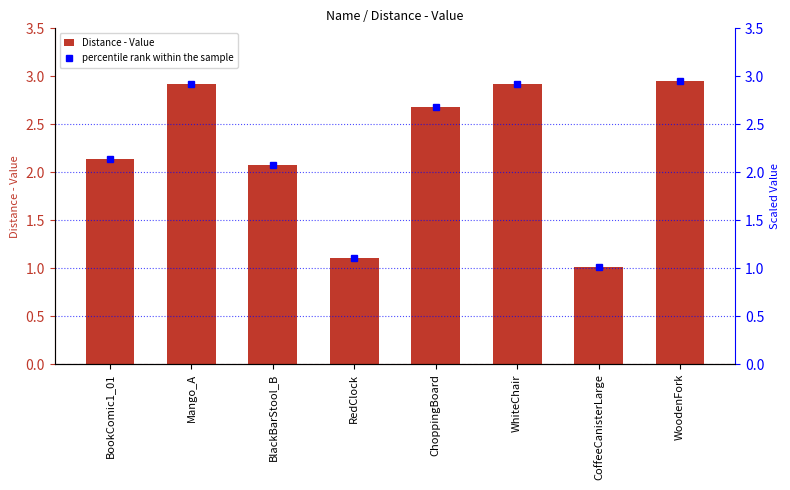

What is the smallest value displayed?

1.0